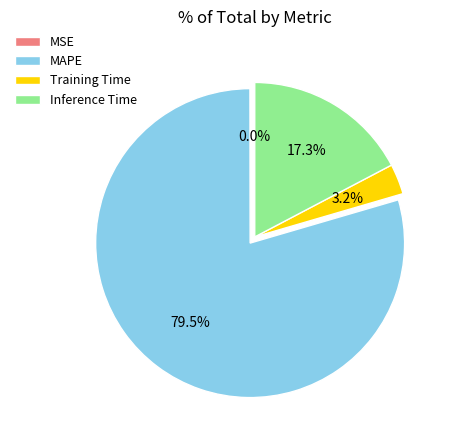

True or false: Inference Time accounts for 32% of the total.

False